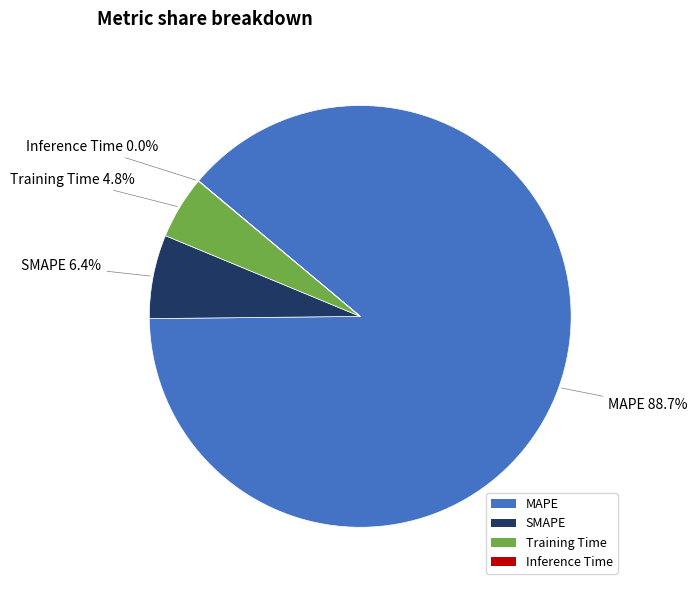

To the nearest percent, what percentage of the pie is MAPE?

89%